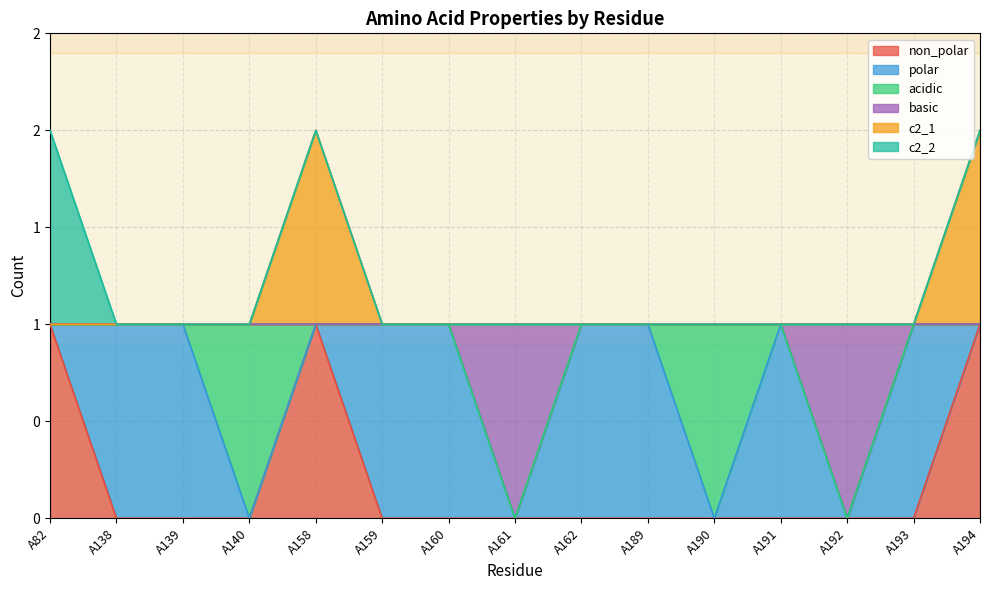

Between A158 and A190, which series saw the biggest shift?

non_polar